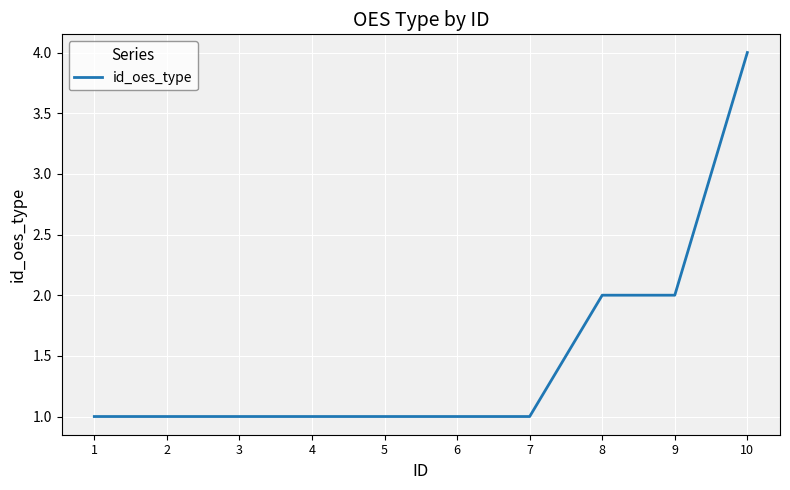

Approximately how many times larger is the value at 10 compared to 8?

2.0